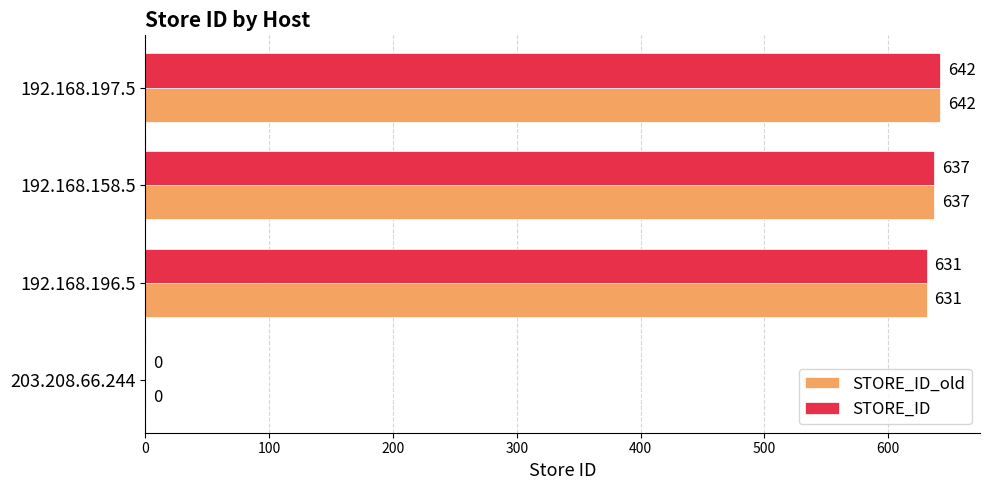

At which label is STORE_ID closest to 321?

192.168.196.5